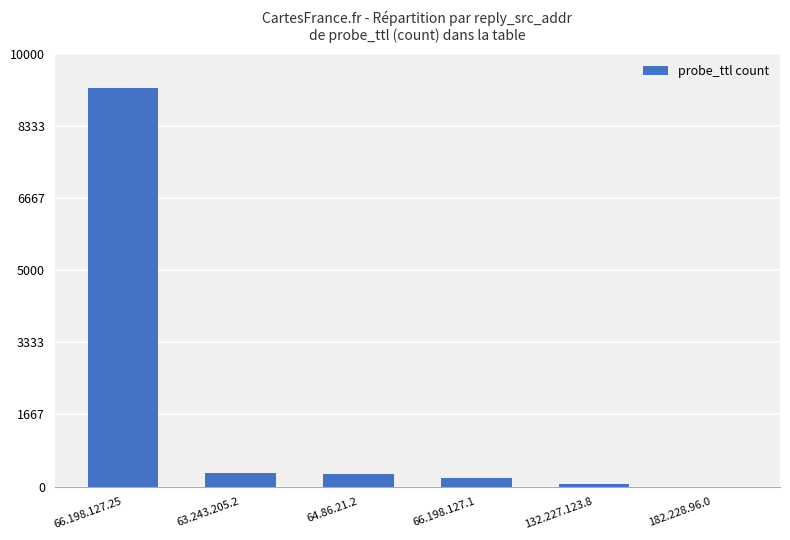

Count the number of data series in this chart.

1